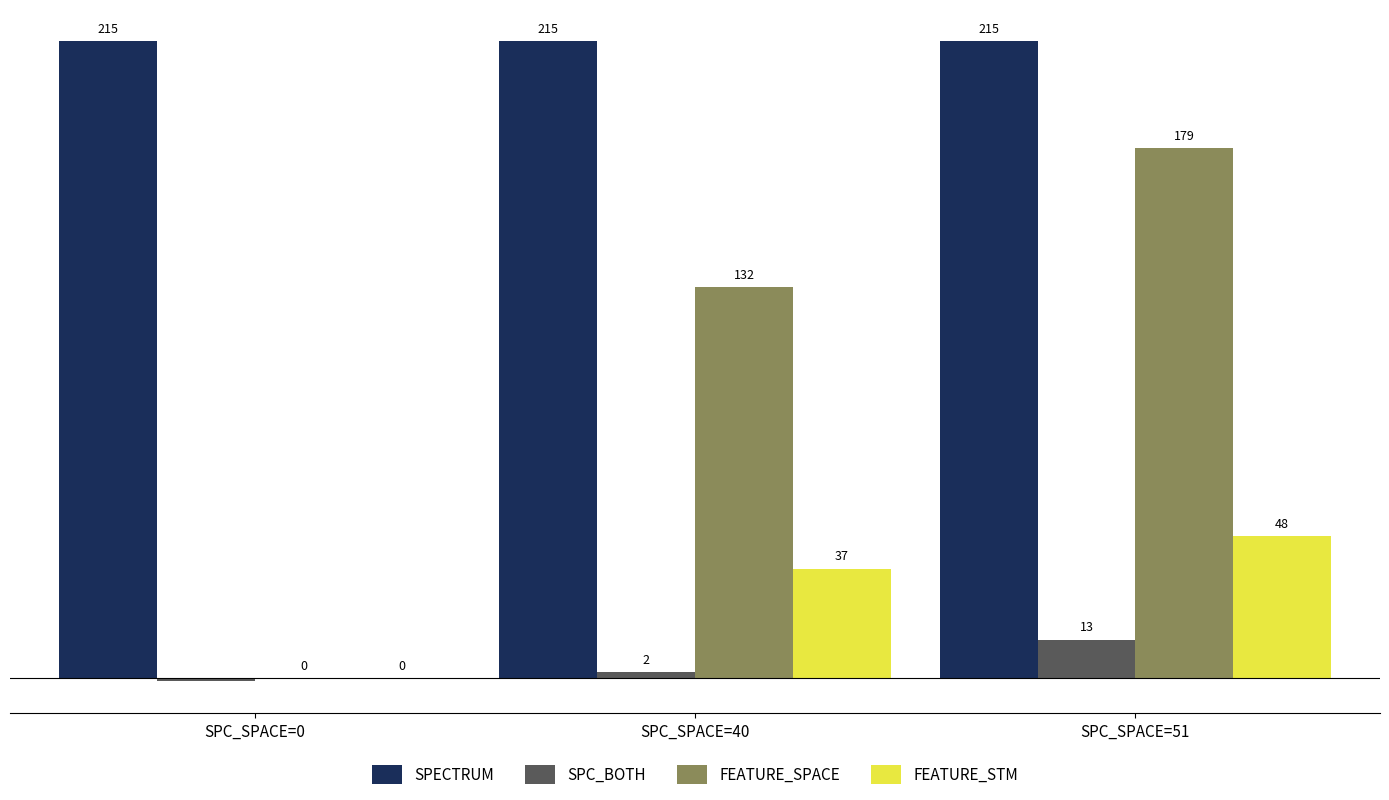

Is the value of FEATURE_SPACE at SPC_SPACE=40 greater than the value of SPECTRUM at SPC_SPACE=51?

No